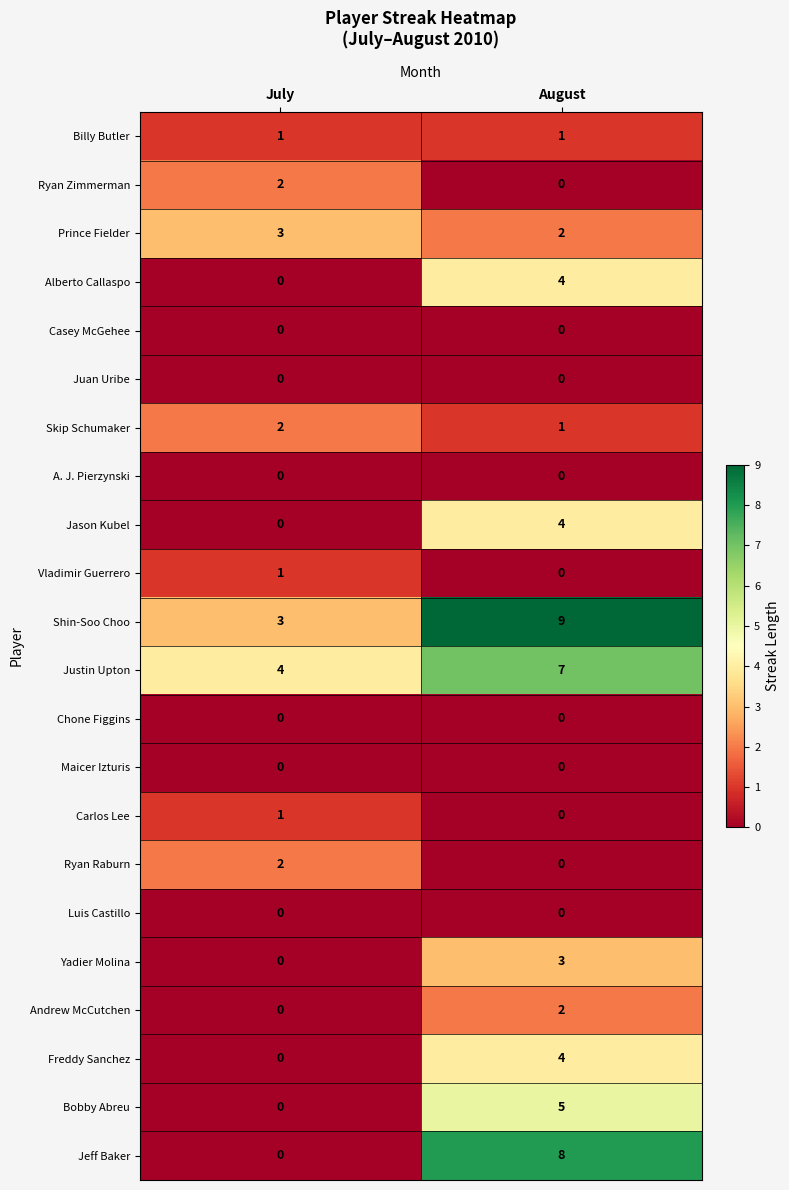

At which category is the sum across all series the highest?

August